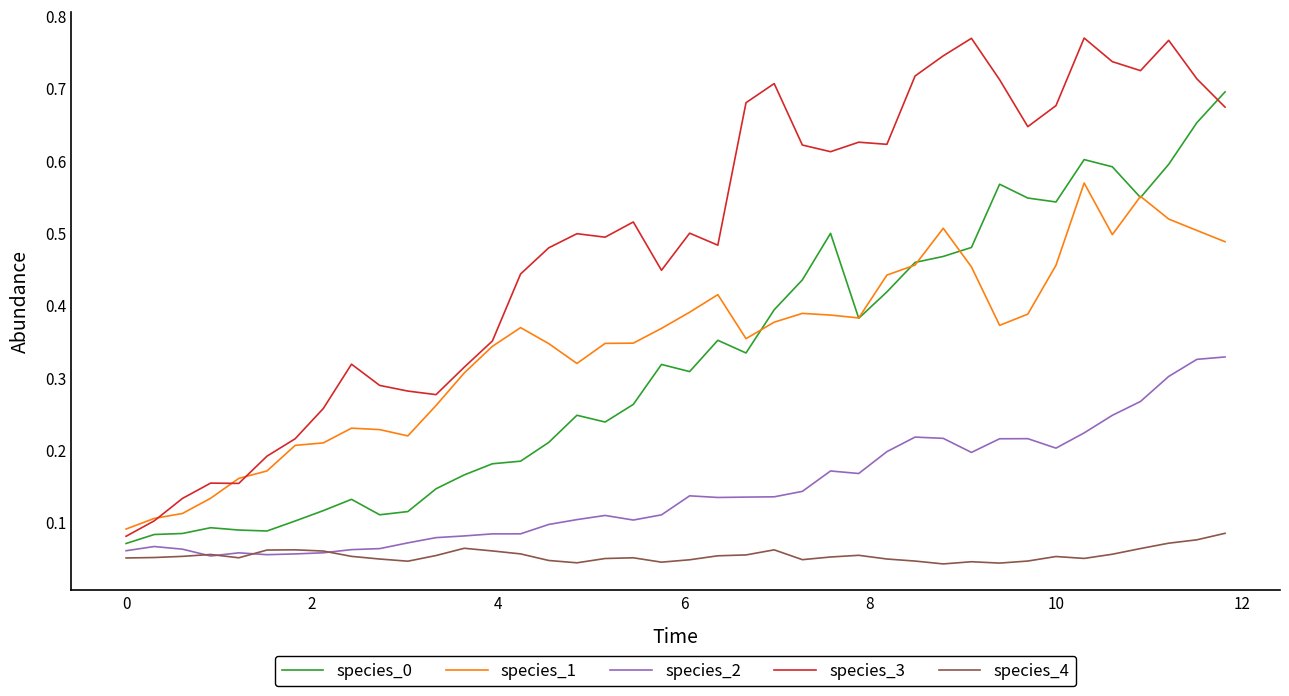

Which series has the largest total across all categories?

species_3